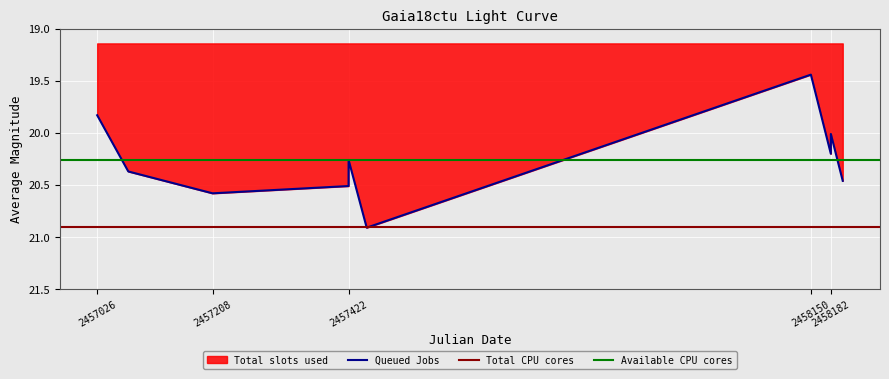

What is the change in value from 2457208 to 2458150?

-1.1